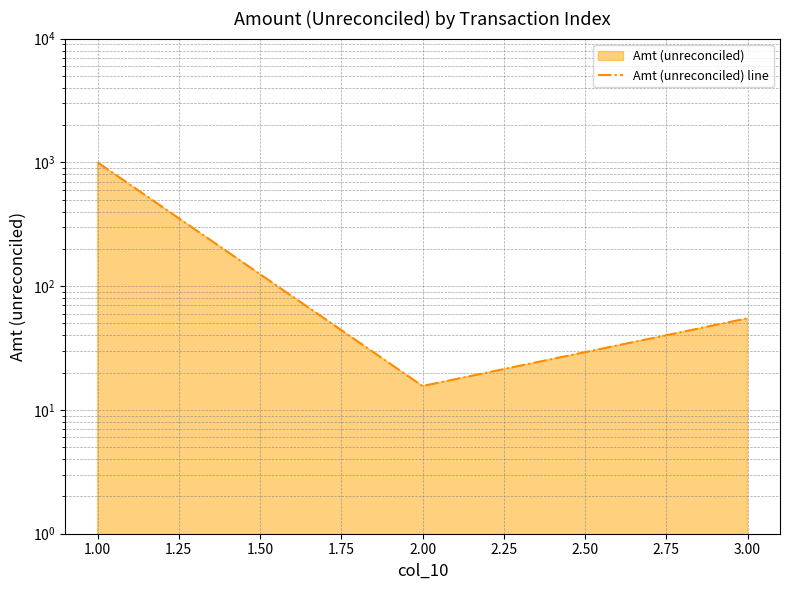

Count the number of categories in the chart.

3